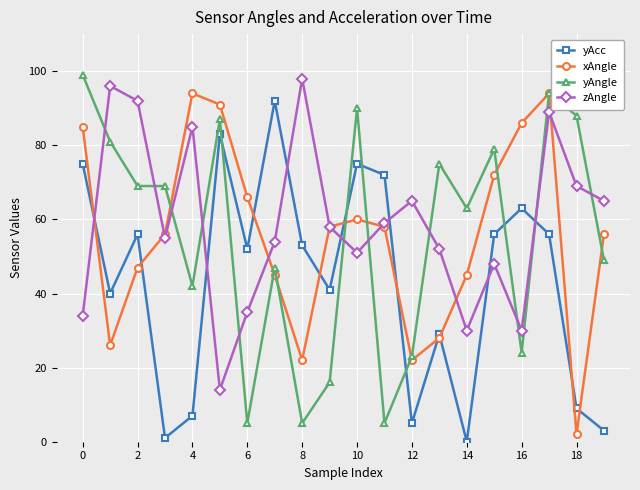

What is the average value of the yAcc series?

43